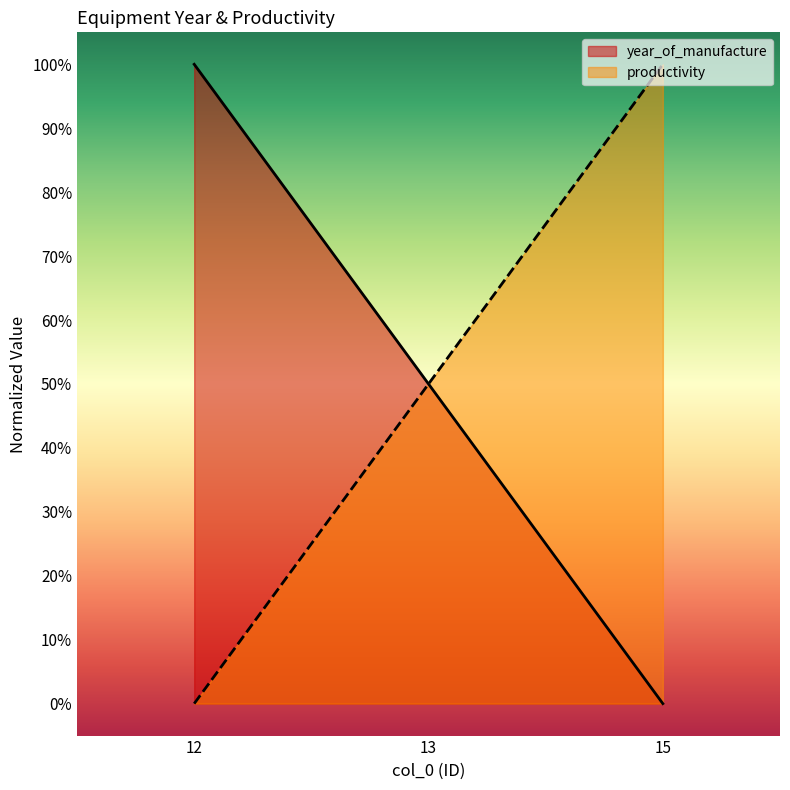

What is the sum of all productivity values?

150